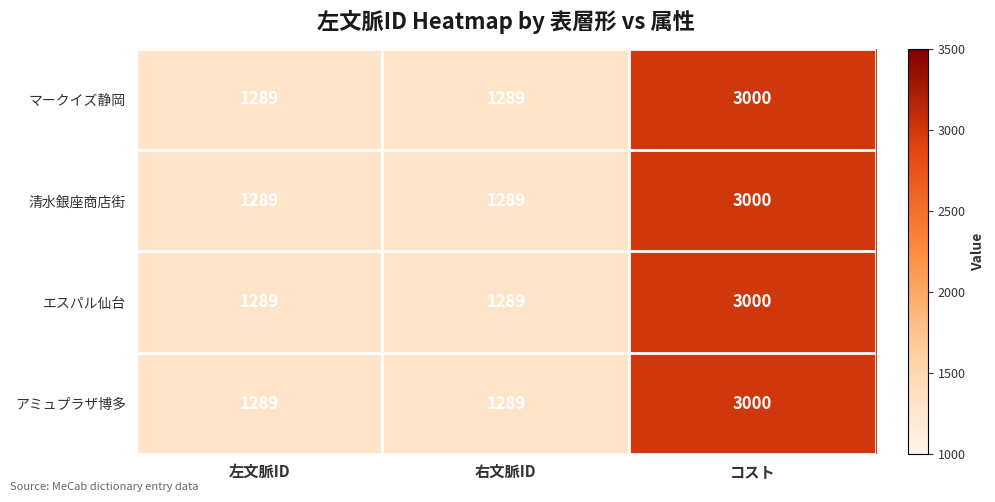

At how many categories does at least one series exceed 2623?

1